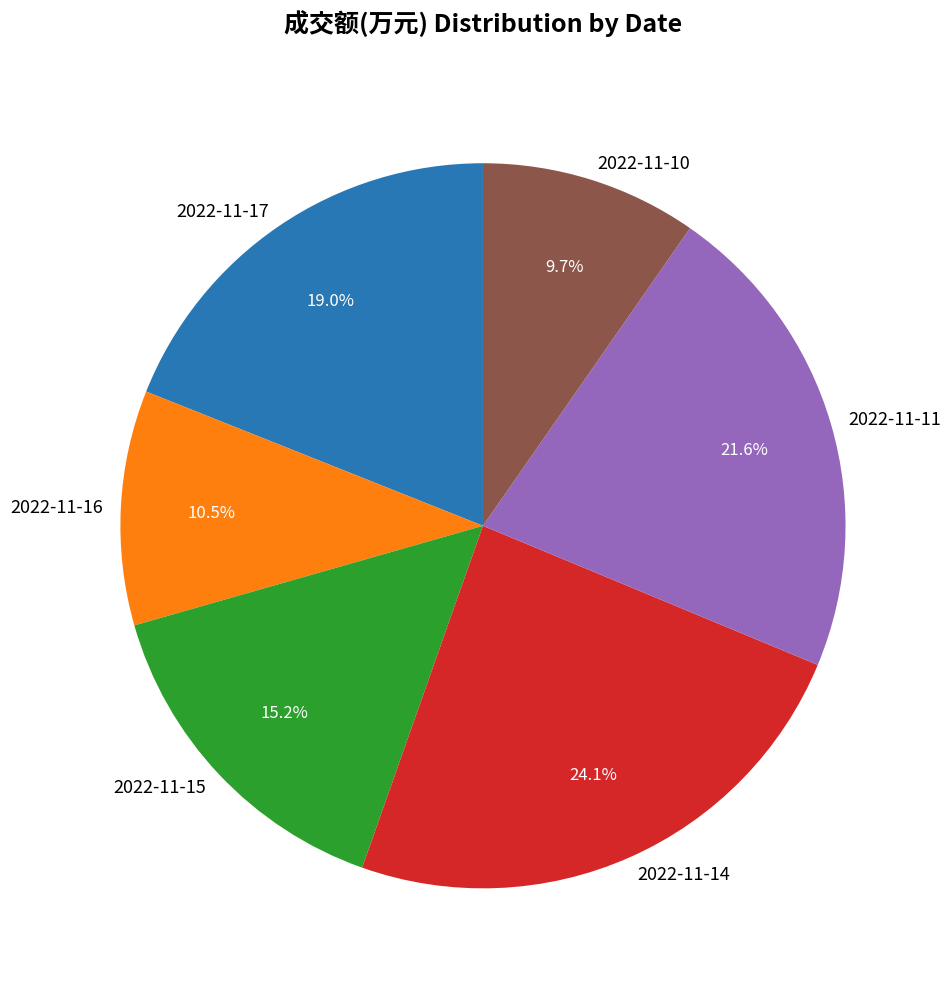

Which has a higher value, 2022-11-17 or 2022-11-10?

2022-11-17